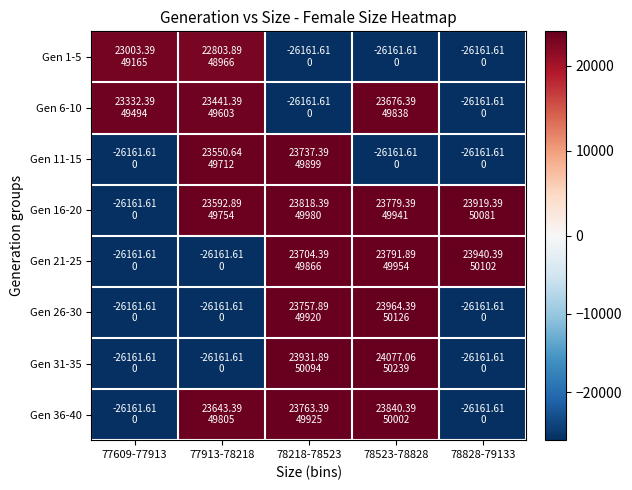

At which category is the sum across all series the highest?

78523-78828